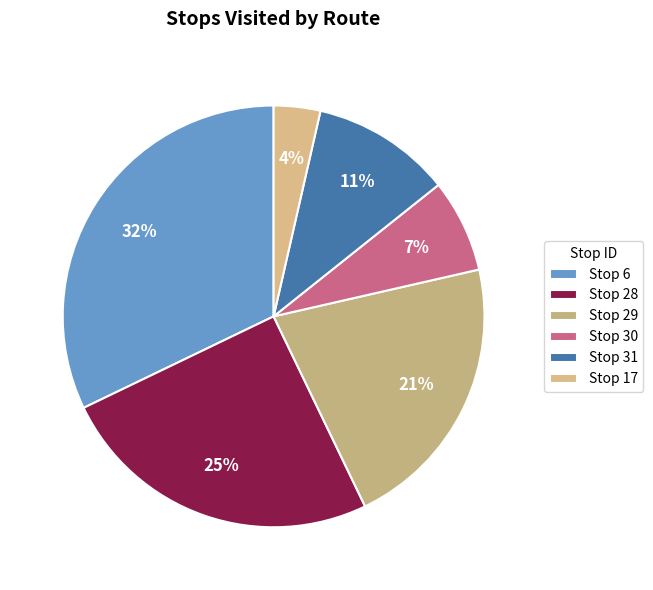

Rank the categories by value from lowest to highest.

Stop 17, Stop 30, Stop 31, Stop 29, Stop 28, Stop 6